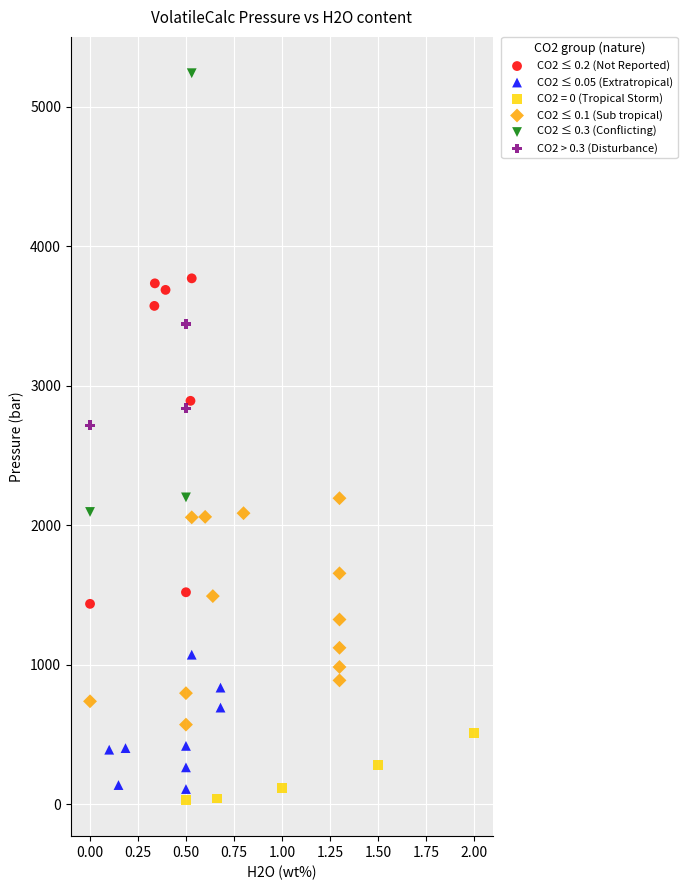

What are all the series names shown in the legend?

CO2 ≤ 0.2 (Not Reported), CO2 ≤ 0.05 (Extratropical), CO2 = 0 (Tropical Storm), CO2 ≤ 0.1 (Sub tropical), CO2 ≤ 0.3 (Conflicting), CO2 > 0.3 (Disturbance)